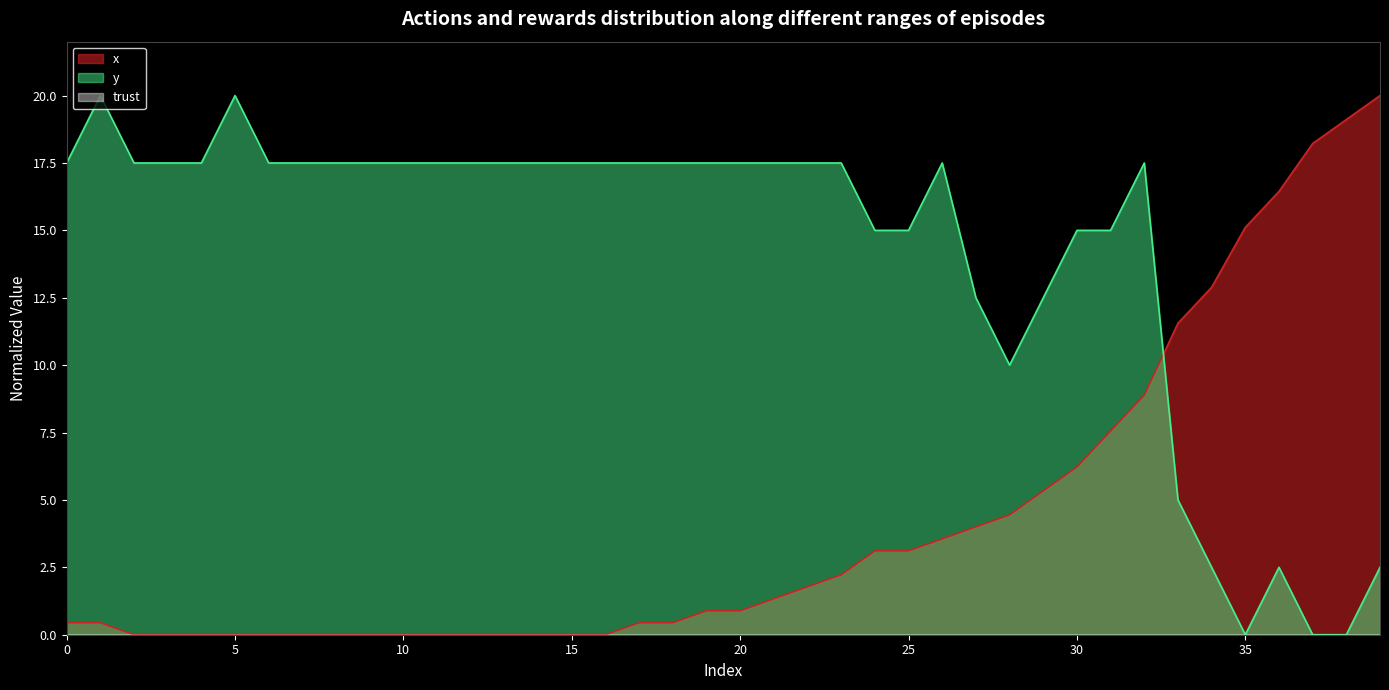

At 13, list the series in order from largest to smallest.

y, x